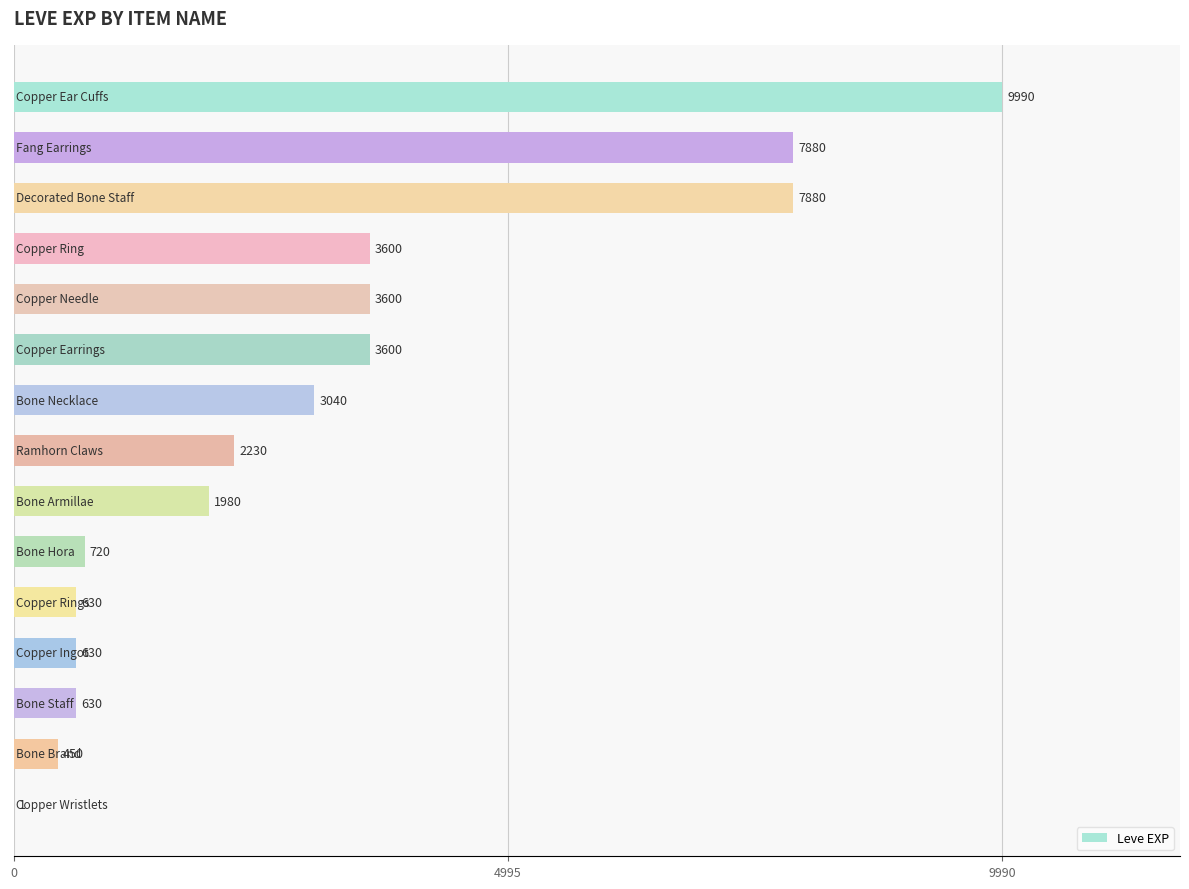

What is the sum of all values?

46861